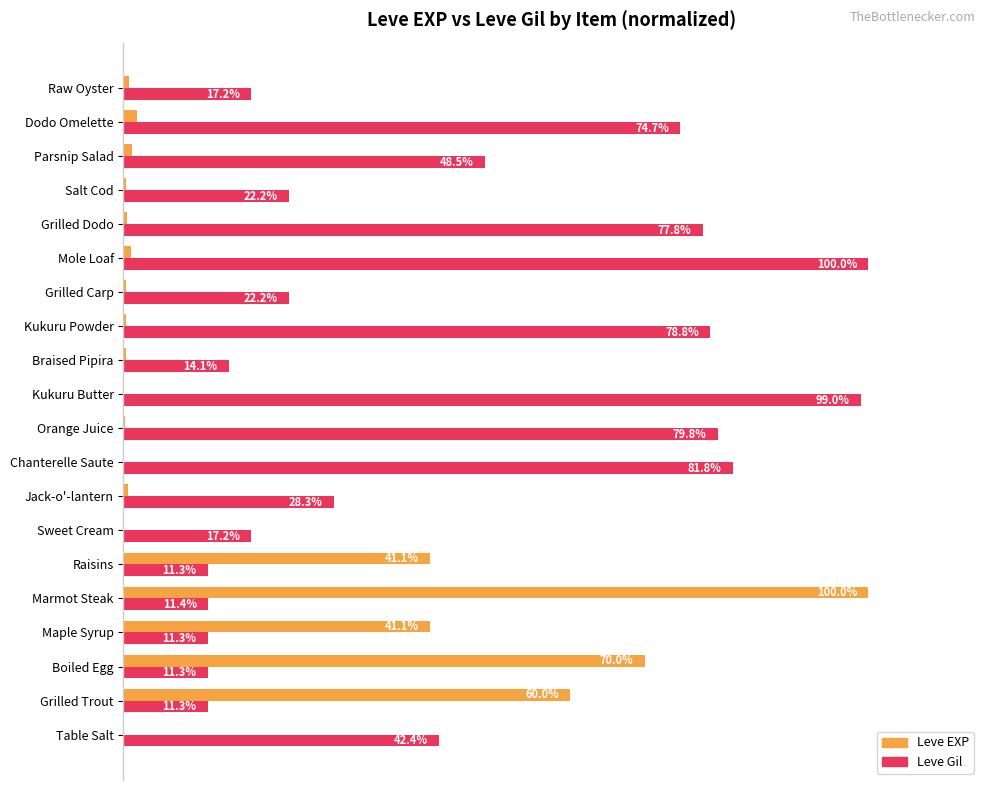

Which series has the largest total across all categories?

Leve Gil